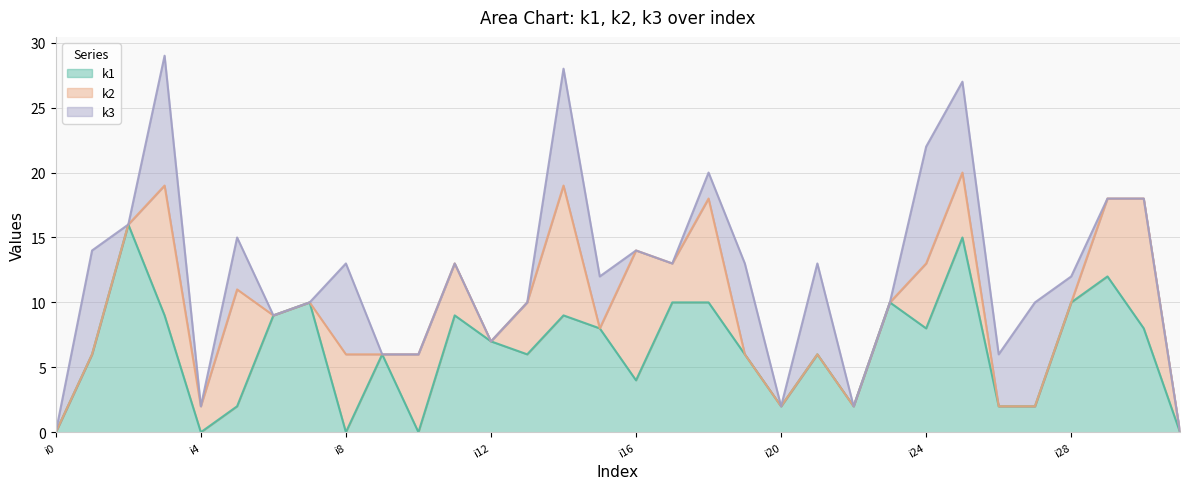

How many intersections are there between k1 and k2?

11